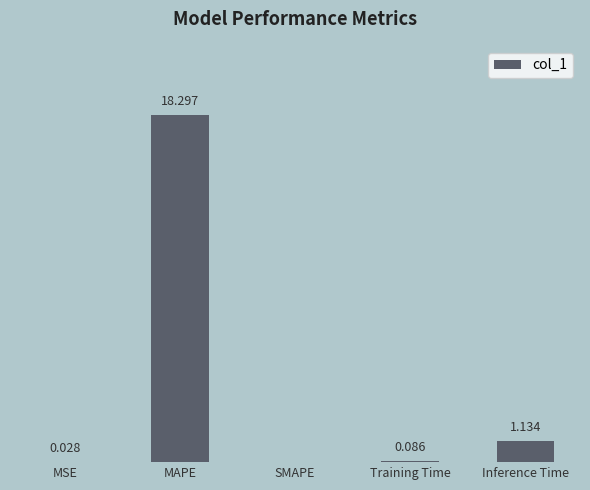

At which category does the chart reach its peak across all series?

MAPE